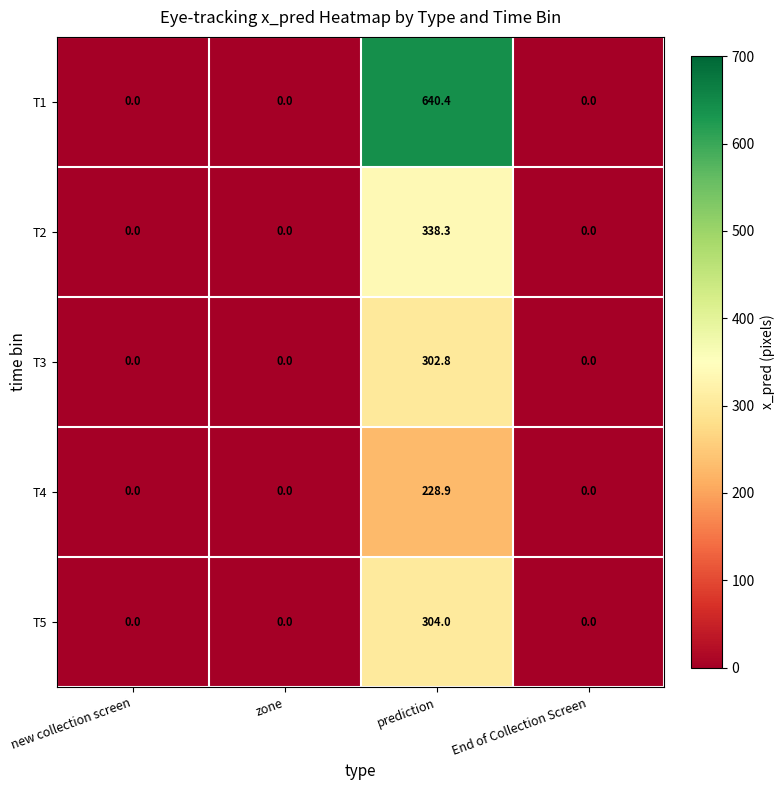

How many values in the T3 series exceed 0?

1